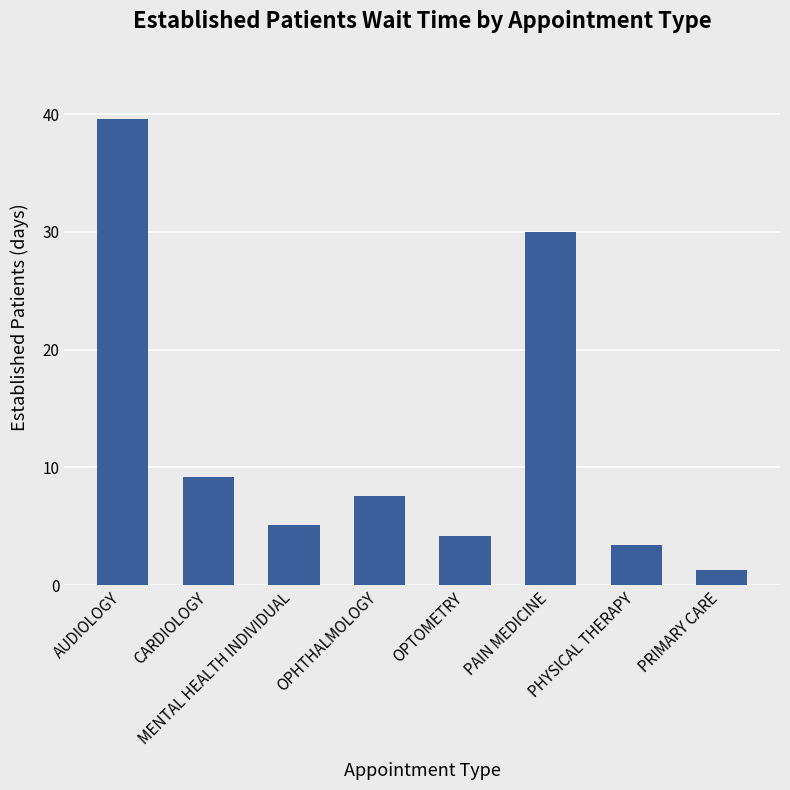

True or false: the data shows 68.2 at AUDIOLOGY.

False